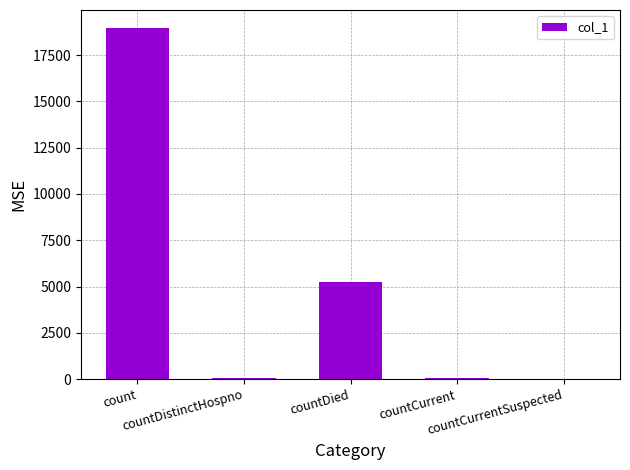

What is the sum of all values?

24327